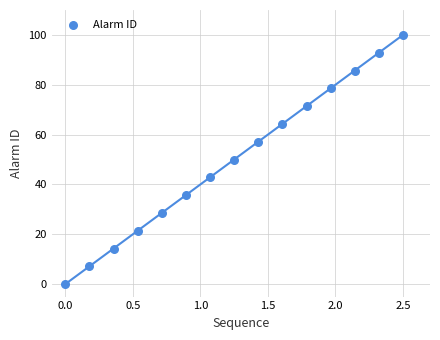

What is the range of Y values (max minus min)?

100.0